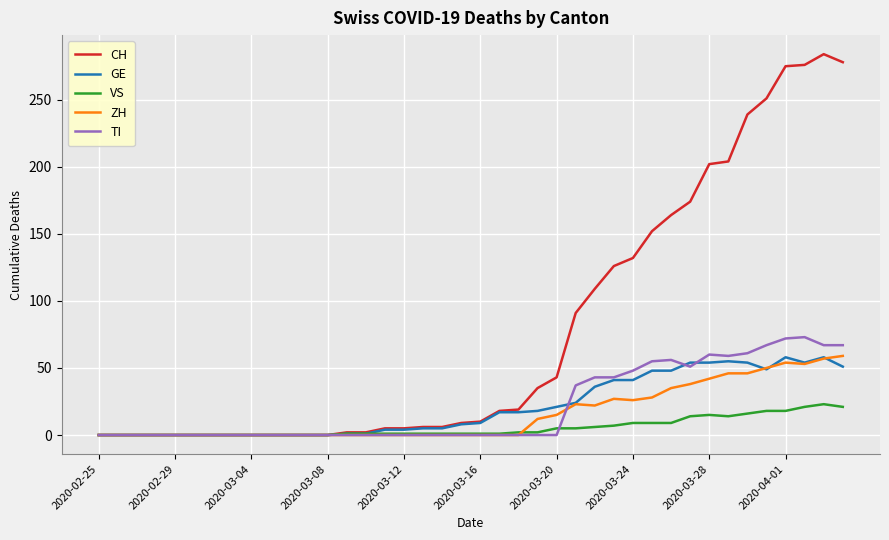

What is the maximum value for TI?

73